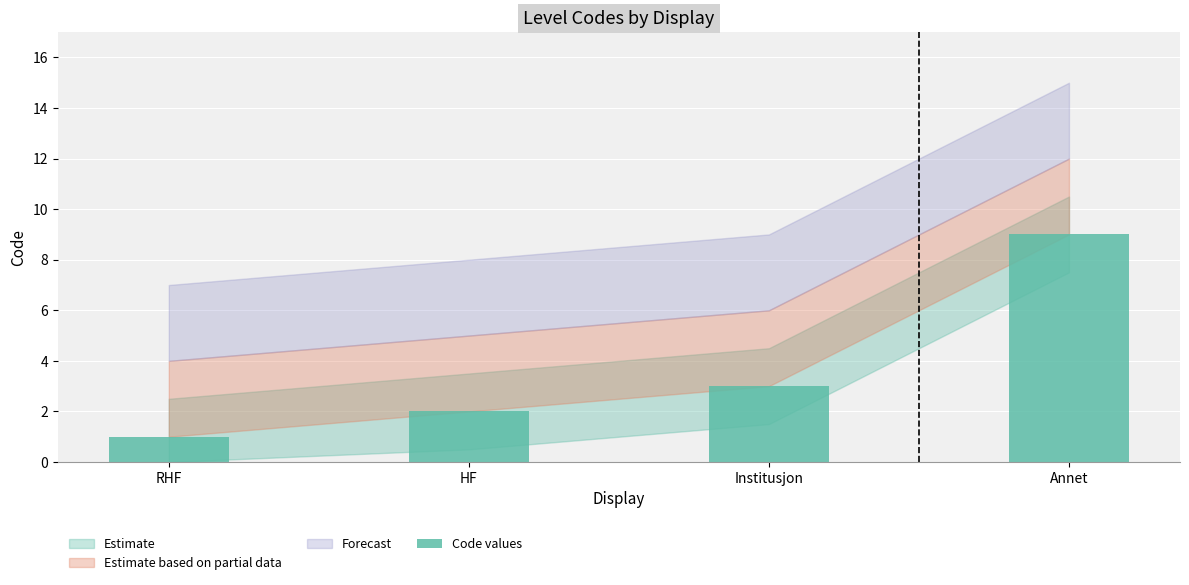

Reading right to left, extract all data points from this chart.

Annet=9	Institusjon=3	HF=2	RHF=1